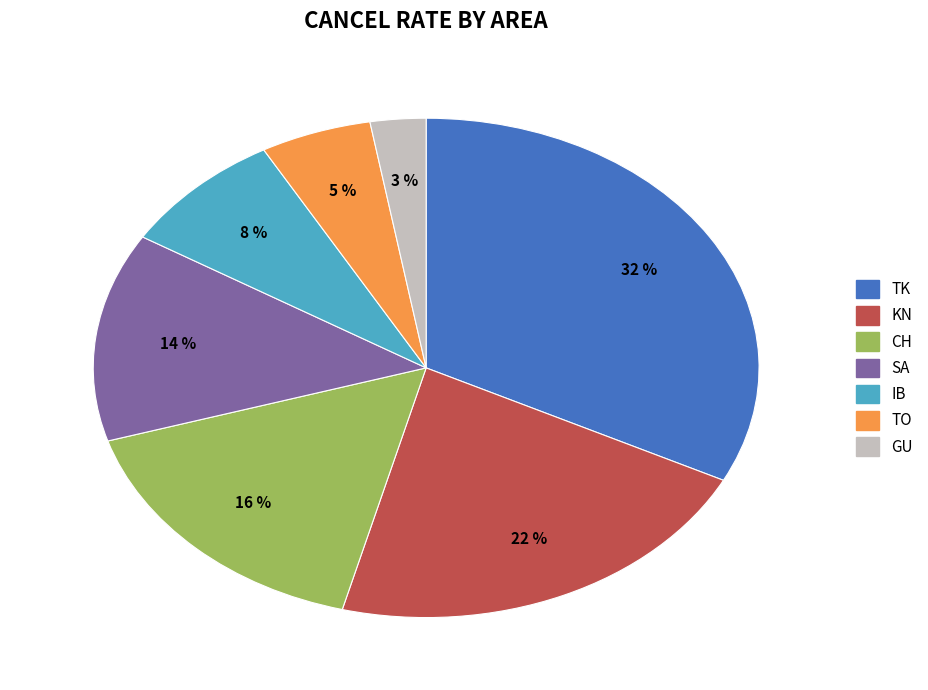

To the nearest percent, what is the difference between the GU and IB slice percentages?

5%